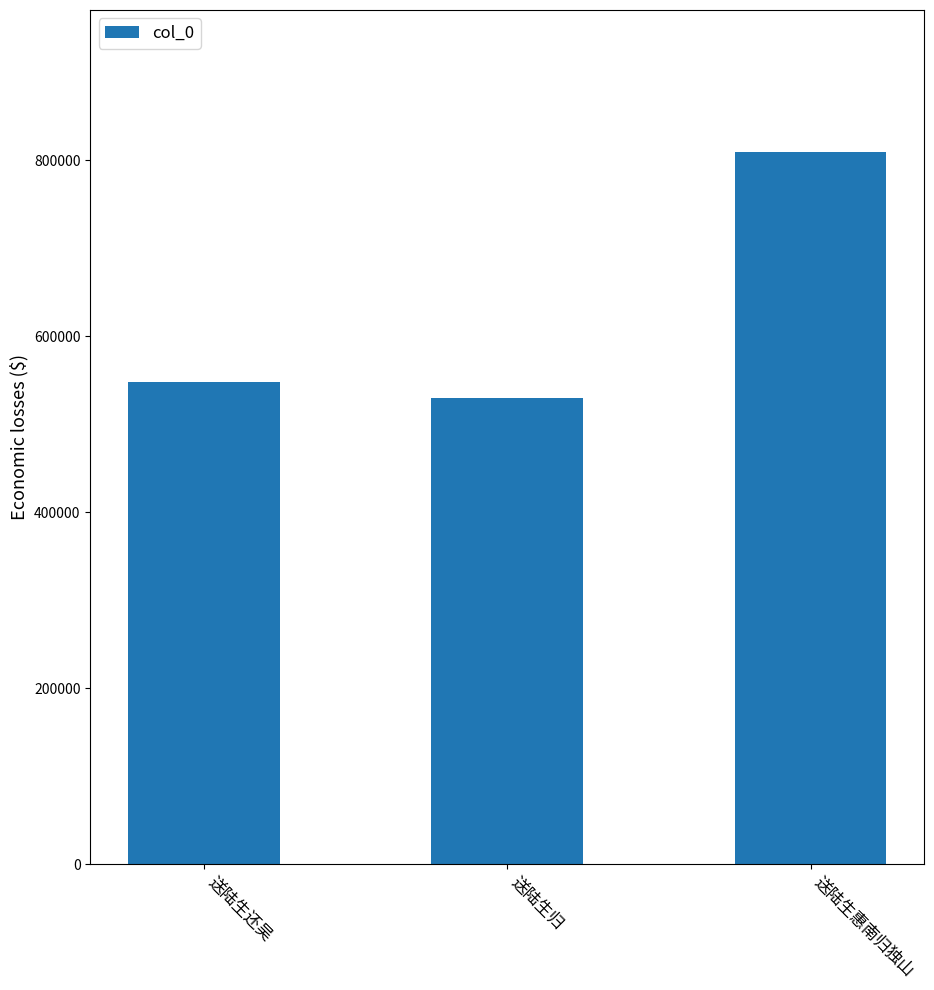

The value at 送陆生还吴 is 720797. True or false?

False